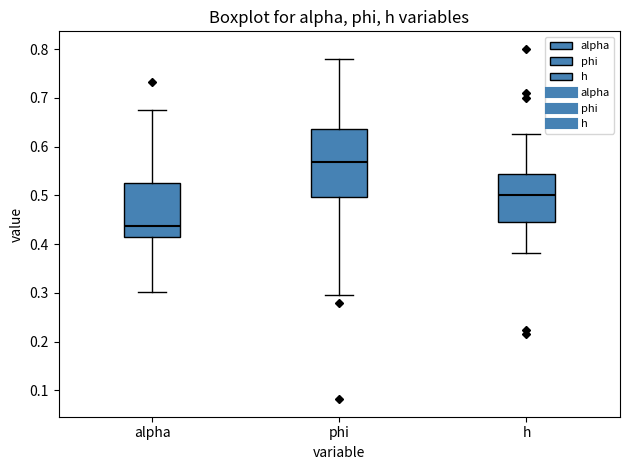

Reading left to right, transcribe this box plot: for each box, give where its median line is, the range the box spans, and where its two whiskers end, as read against the y-axis. The values are not printed on the chart, so give them approximately, as read against the axis.

alpha: median 0.44, box 0.41 to 0.52, whiskers 0.30 to 0.68
phi: median 0.57, box 0.50 to 0.64, whiskers 0.30 to 0.78
h: median 0.50, box 0.45 to 0.54, whiskers 0.38 to 0.63